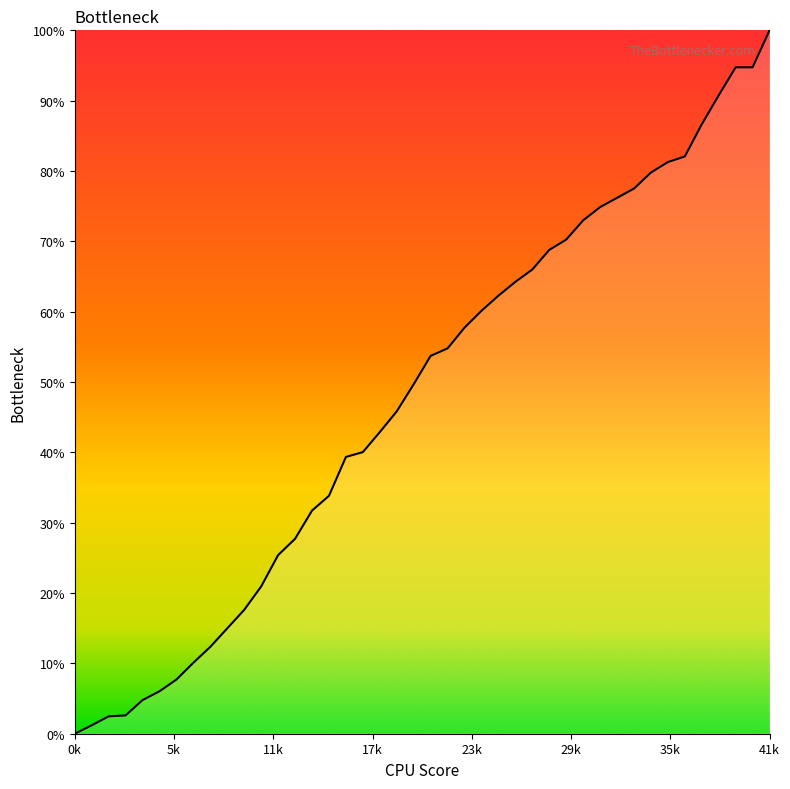

What is the difference between the maximum and minimum values?

100.0